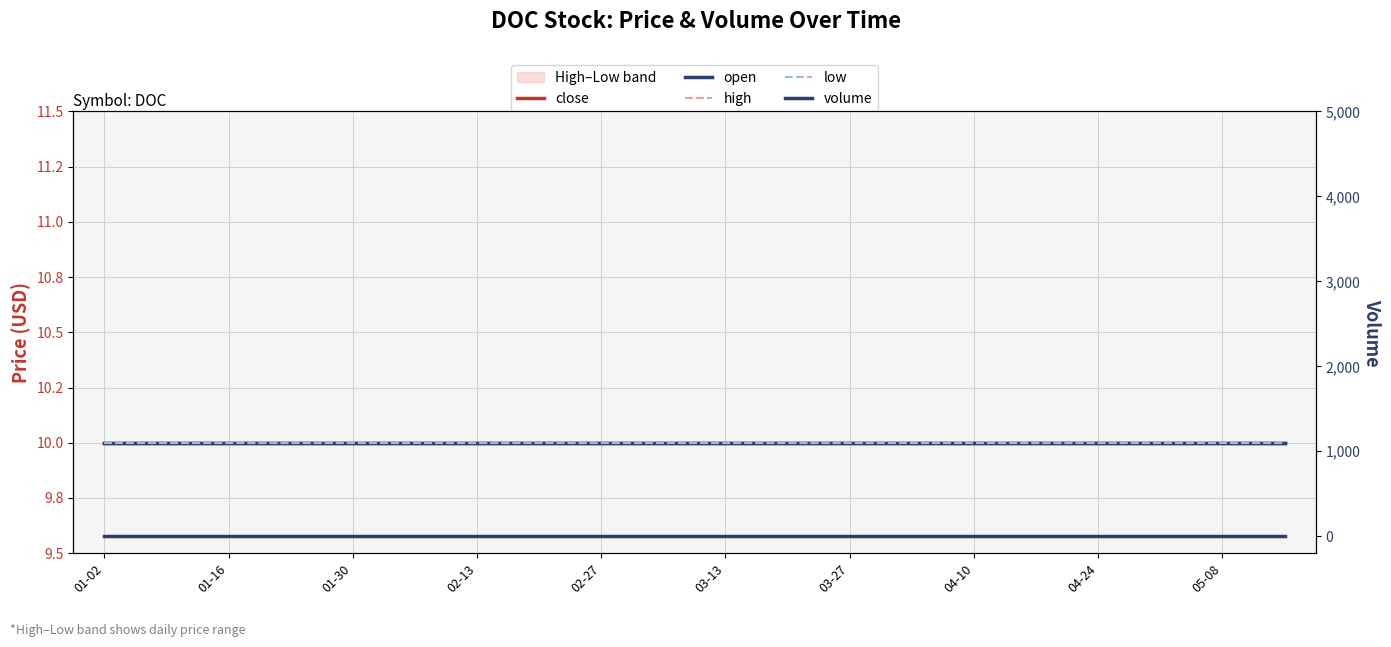

At which category does the chart reach its peak across all series?

01-02